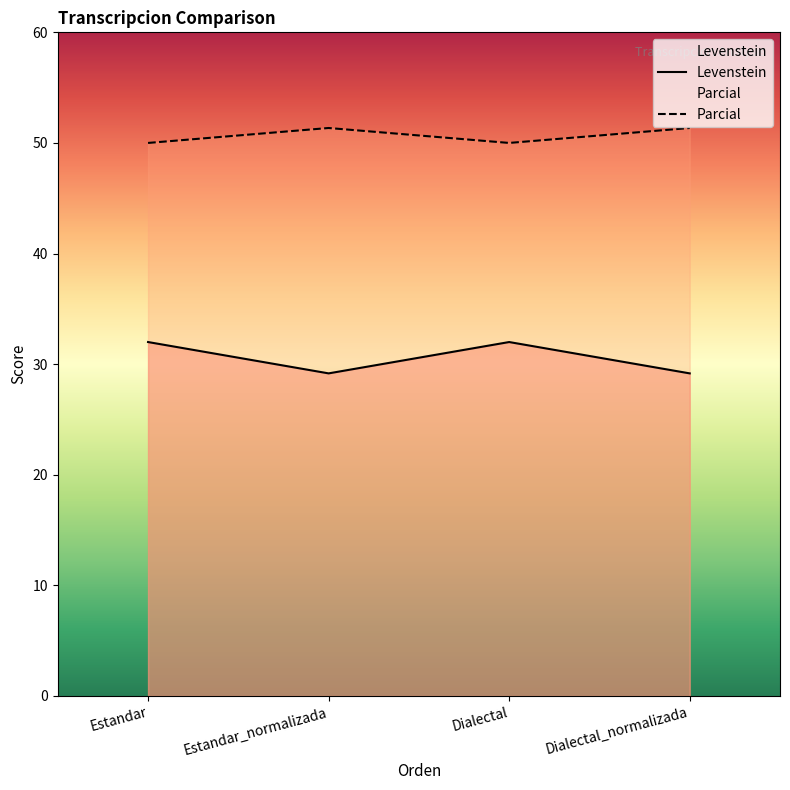

At which category is the sum across all series the highest?

Estandar